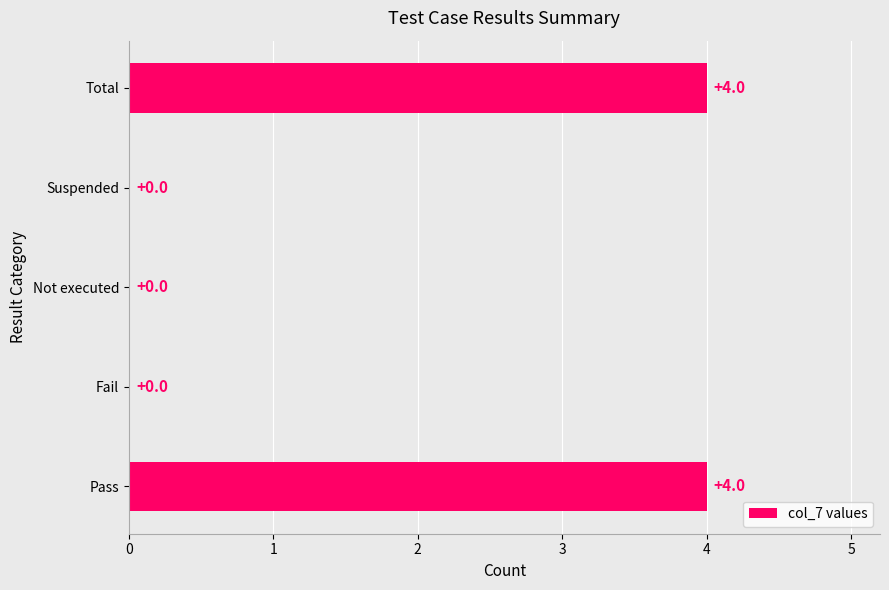

Is it true that the value at Not executed is 0?

True